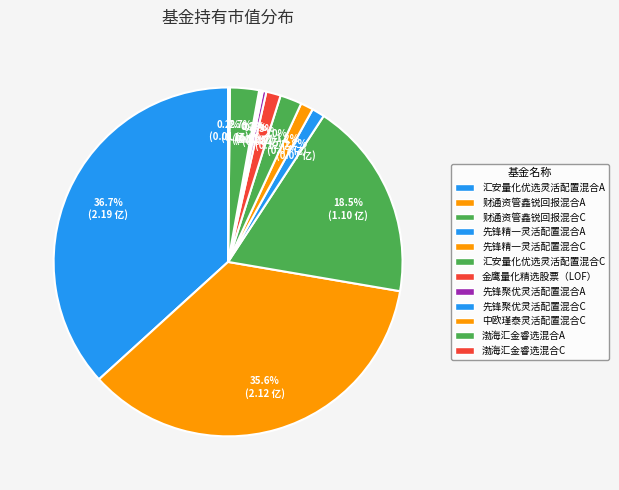

Is there a majority slice in this chart?

No